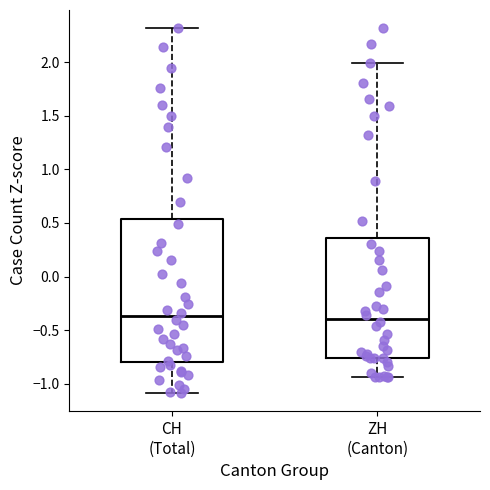

Reading left to right, read every box against the y-axis: the position of its median line, the range the box covers, and the ends of its whiskers. The values are not printed on the chart, so give them approximately, as read against the axis.

CH (Total): median -0.35, box -0.80 to 0.55, whiskers -1.10 to 2.30
ZH (Canton): median -0.40, box -0.75 to 0.35, whiskers -0.95 to 2.00